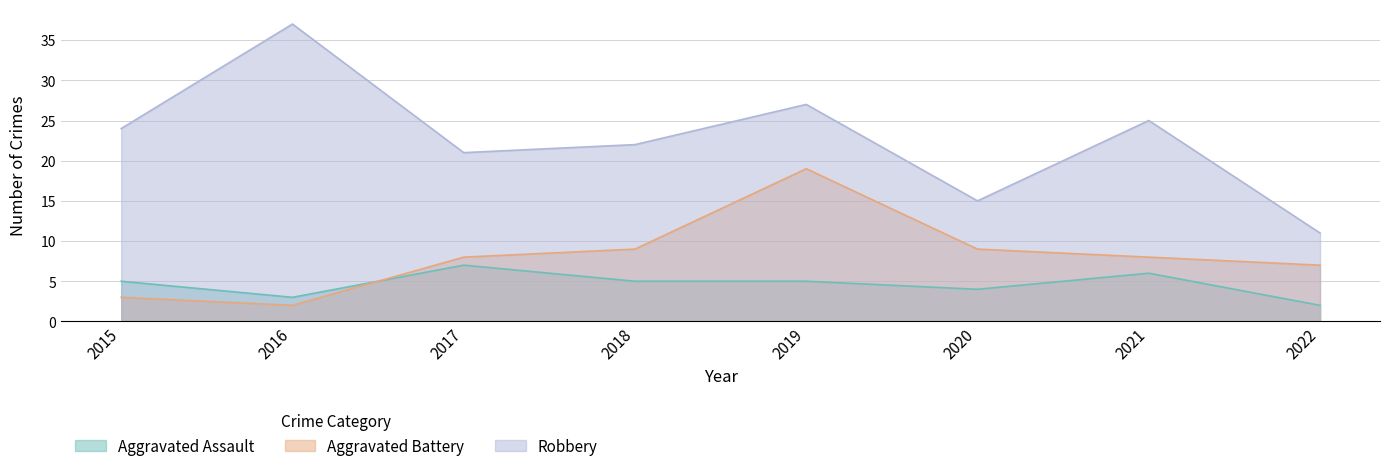

Which series has the largest range (max minus min)?

Robbery